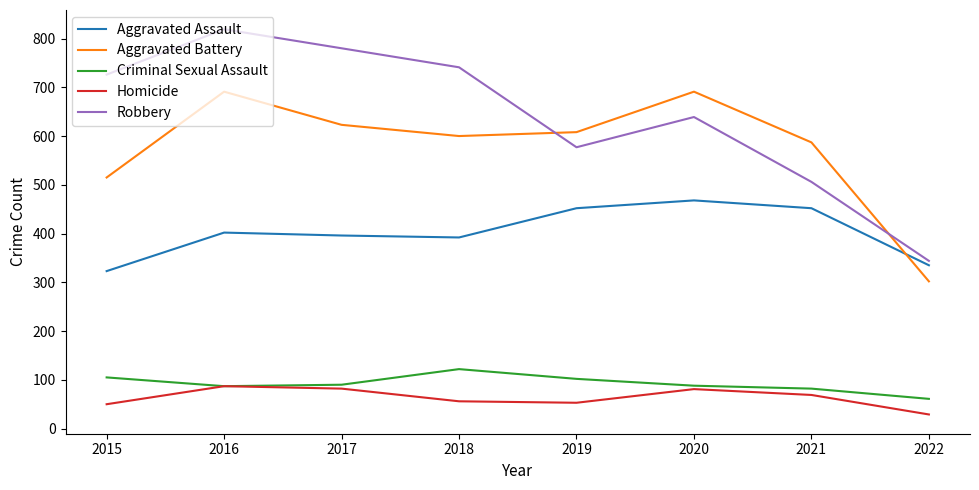

True or false: Aggravated Battery and Homicide intersect in this chart.

False